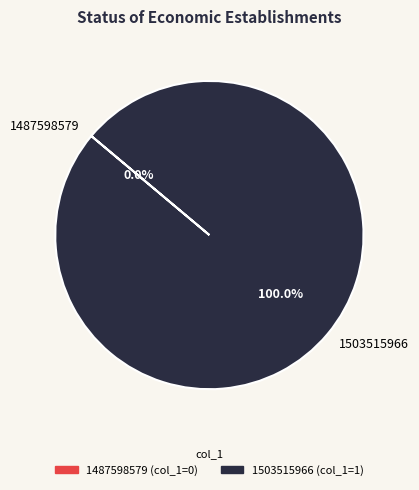

Count the number of slices in the pie.

2